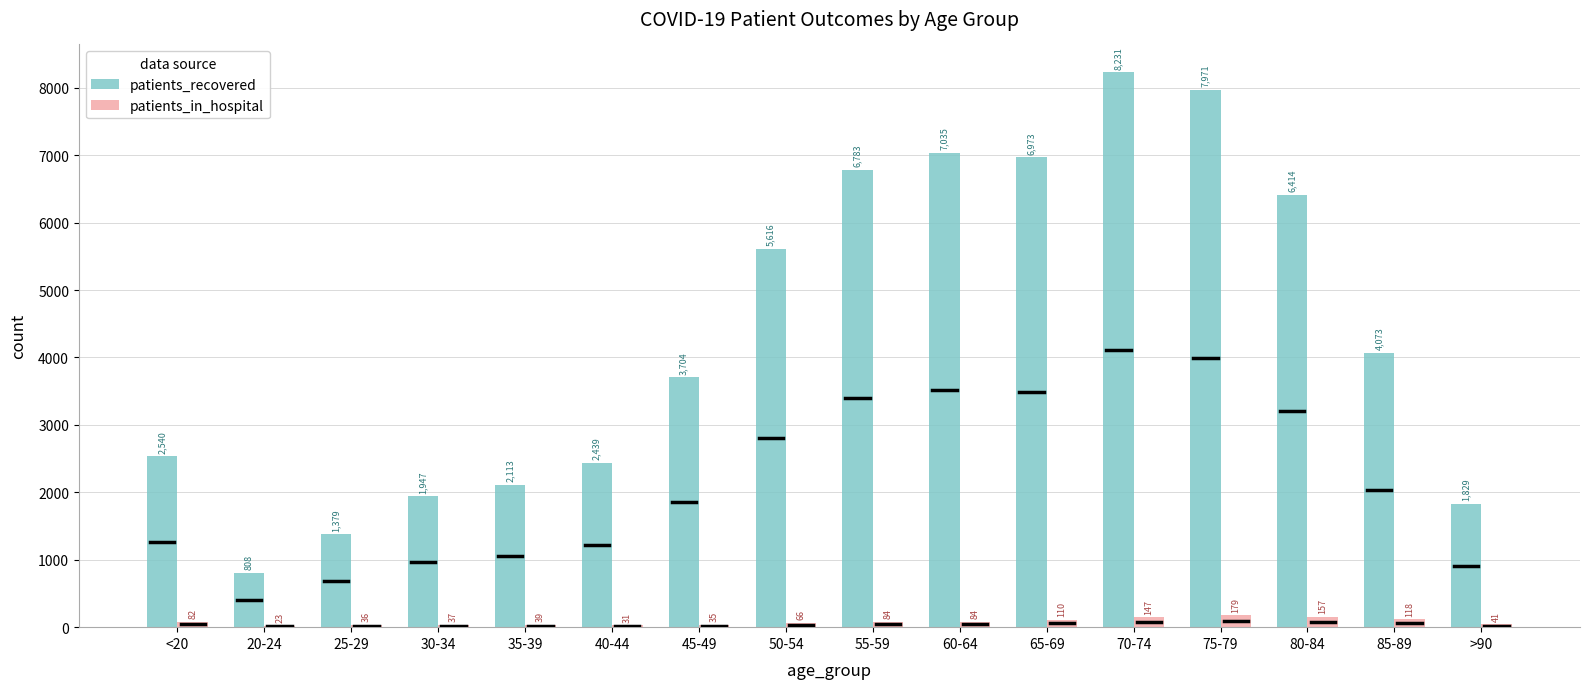

What are all the series names shown in the legend?

patients_recovered, patients_in_hospital